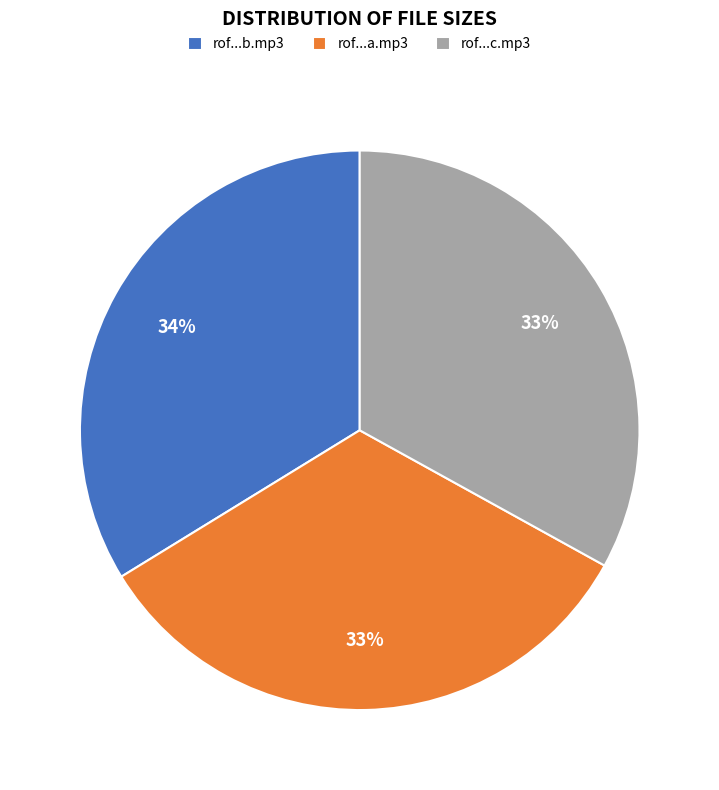

Is there a majority slice in this chart?

No